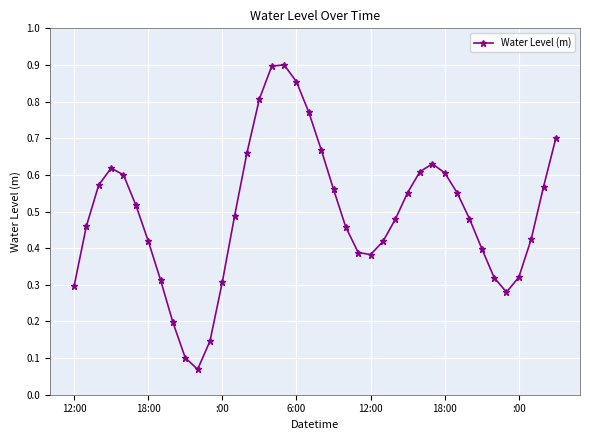

What is the sum of all values?

19.8